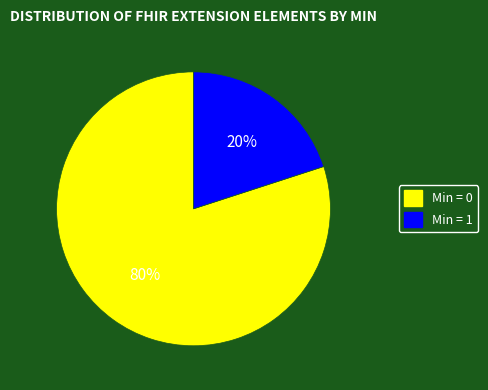

To the nearest percent, what is the difference between the largest and smallest slice percentages?

60%